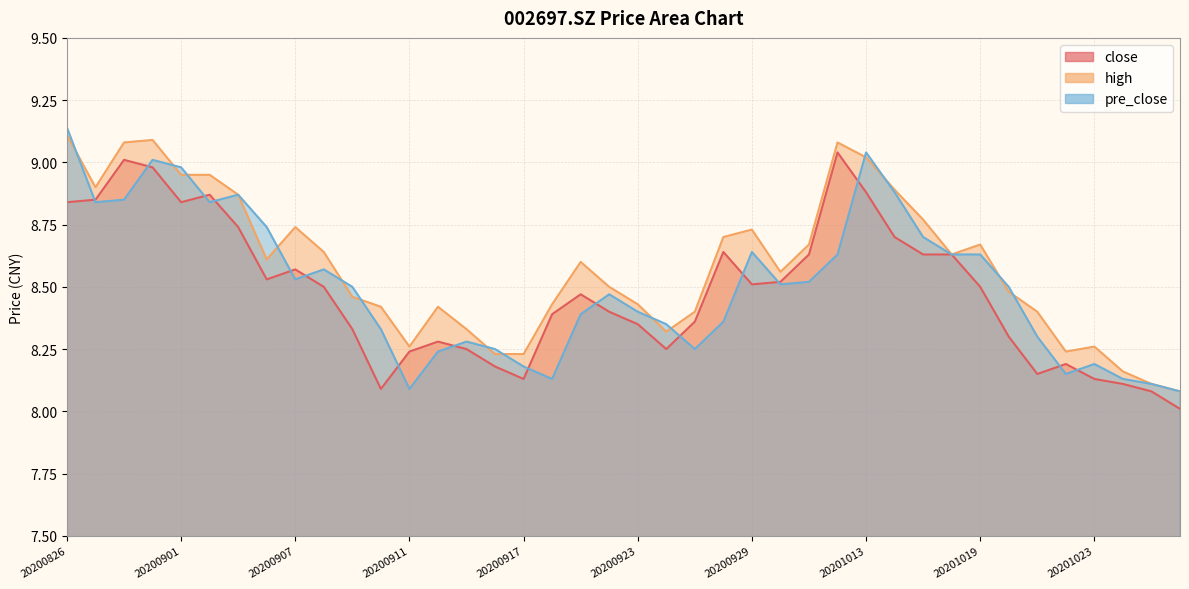

Reading left to right, transcribe all the data shown in this chart.

close: 20200826=8.8	20200827=8.8	20200828=9.0	20200831=9.0	20200901=8.8	20200902=8.9	20200903=8.7	20200904=8.5	20200907=8.6	20200908=8.5	20200909=8.3	20200910=8.1	20200911=8.2	20200914=8.3	20200915=8.2	20200916=8.2	20200917=8.1	20200918=8.4	20200921=8.5	20200922=8.4	20200923=8.3	20200924=8.2	20200925=8.4	20200928=8.6	20200929=8.5	20200930=8.5	20201009=8.6	20201012=9.0	20201013=8.9	20201014=8.7	20201015=8.6	20201016=8.6	20201019=8.5	20201020=8.3	20201021=8.2	20201022=8.2	20201023=8.1	20201026=8.1	20201027=8.1	20201028=8.0
high: 20200826=9.1	20200827=8.9	20200828=9.1	20200831=9.1	20200901=8.9	20200902=8.9	20200903=8.9	20200904=8.6	20200907=8.7	20200908=8.6	20200909=8.5	20200910=8.4	20200911=8.3	20200914=8.4	20200915=8.3	20200916=8.2	20200917=8.2	20200918=8.4	20200921=8.6	20200922=8.5	20200923=8.4	20200924=8.3	20200925=8.4	20200928=8.7	20200929=8.7	20200930=8.6	20201009=8.7	20201012=9.1	20201013=9.0	20201014=8.9	20201015=8.8	20201016=8.6	20201019=8.7	20201020=8.5	20201021=8.4	20201022=8.2	20201023=8.3	20201026=8.2	20201027=8.1	20201028=8.1
pre_close: 20200826=9.1	20200827=8.8	20200828=8.8	20200831=9.0	20200901=9.0	20200902=8.8	20200903=8.9	20200904=8.7	20200907=8.5	20200908=8.6	20200909=8.5	20200910=8.3	20200911=8.1	20200914=8.2	20200915=8.3	20200916=8.2	20200917=8.2	20200918=8.1	20200921=8.4	20200922=8.5	20200923=8.4	20200924=8.3	20200925=8.2	20200928=8.4	20200929=8.6	20200930=8.5	20201009=8.5	20201012=8.6	20201013=9.0	20201014=8.9	20201015=8.7	20201016=8.6	20201019=8.6	20201020=8.5	20201021=8.3	20201022=8.2	20201023=8.2	20201026=8.1	20201027=8.1	20201028=8.1